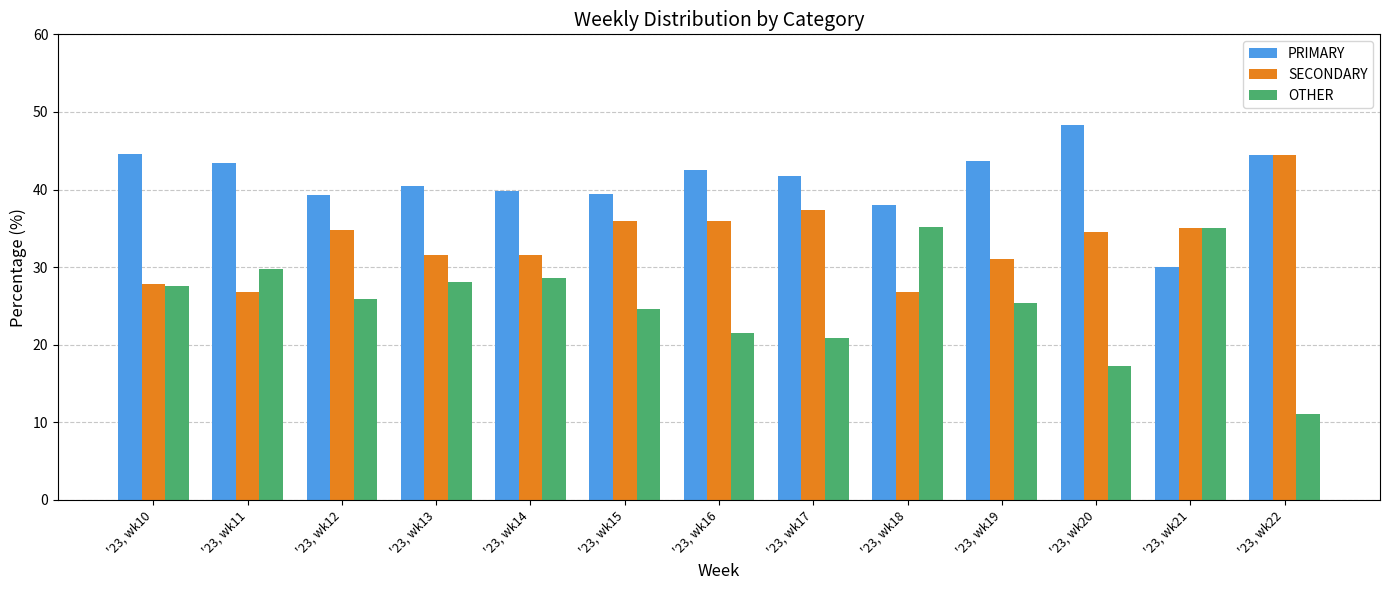

The OTHER series shows 17.2 at '23, wk20. True or false?

True